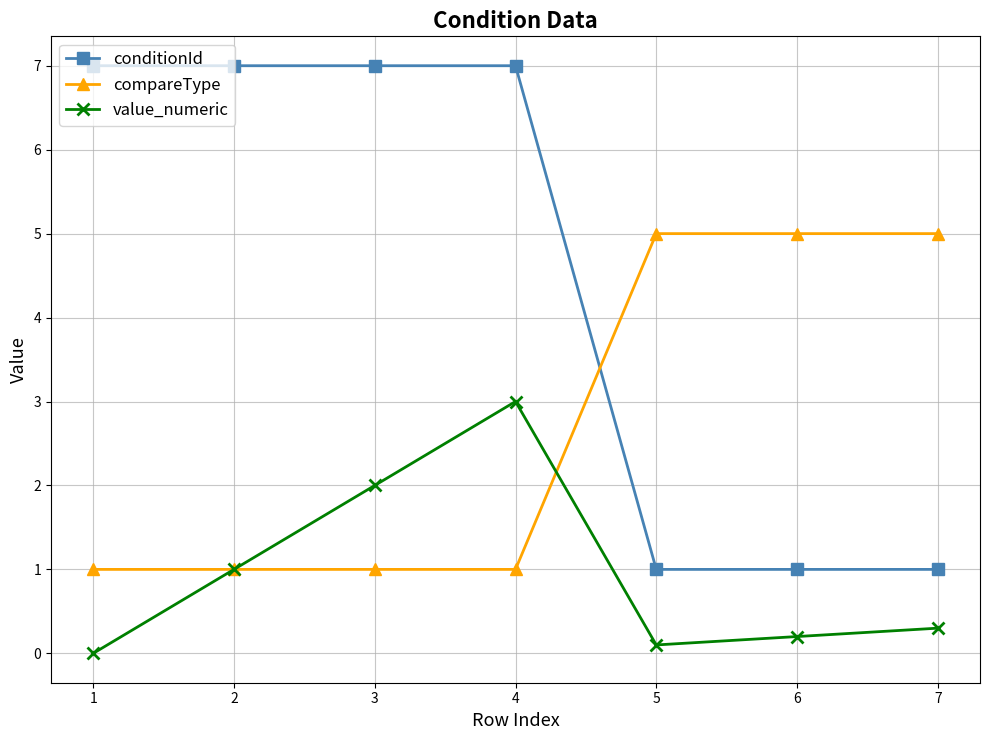

What is the sum of the value_numeric values at 2 and 3?

3.0